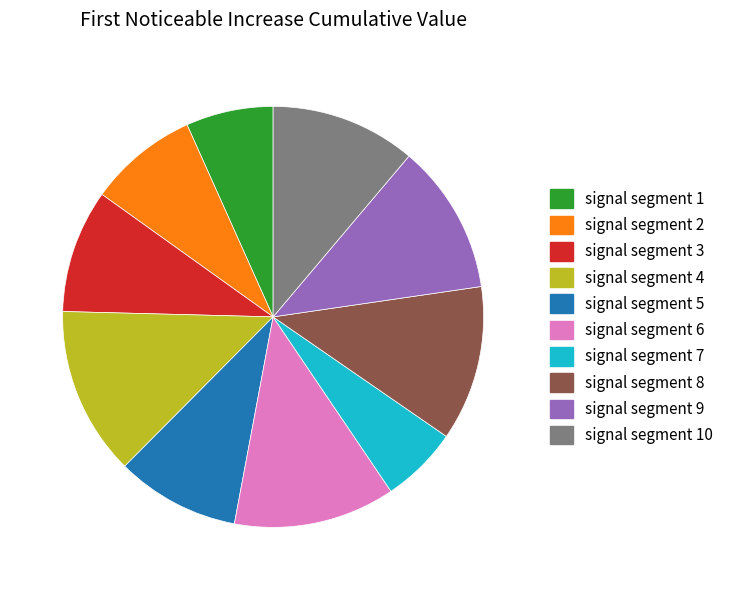

Does signal segment 9 account for over 50% of the chart?

No